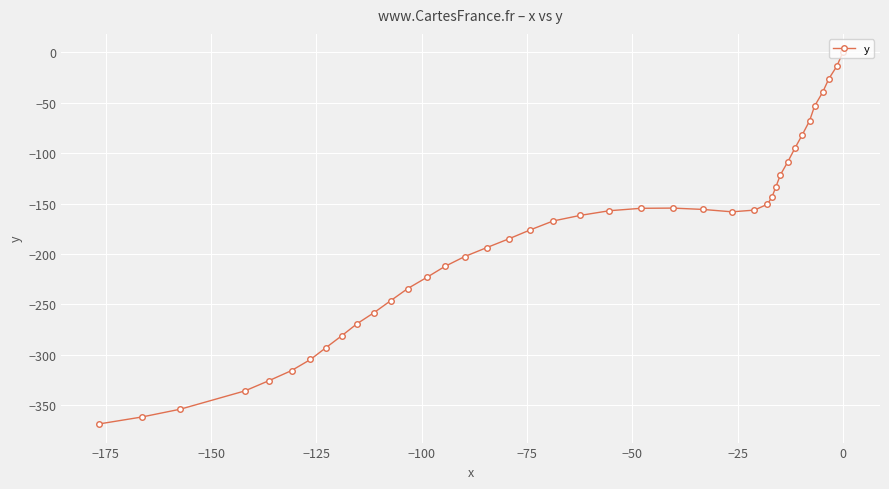

Does the chart display data point markers on the line(s)?

Yes